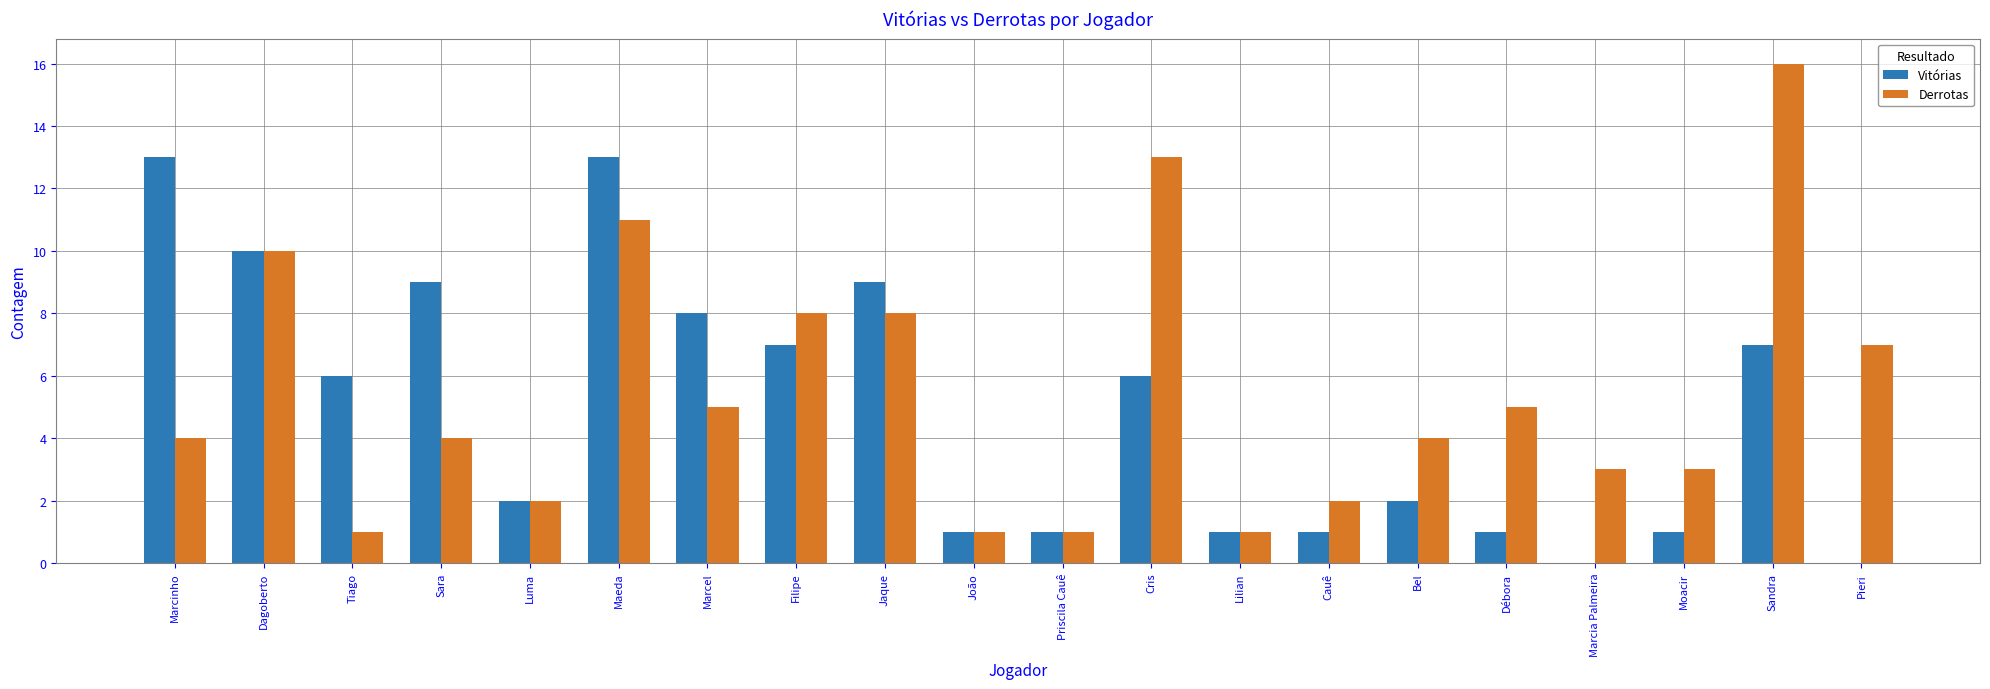

Are the bars horizontal?

No